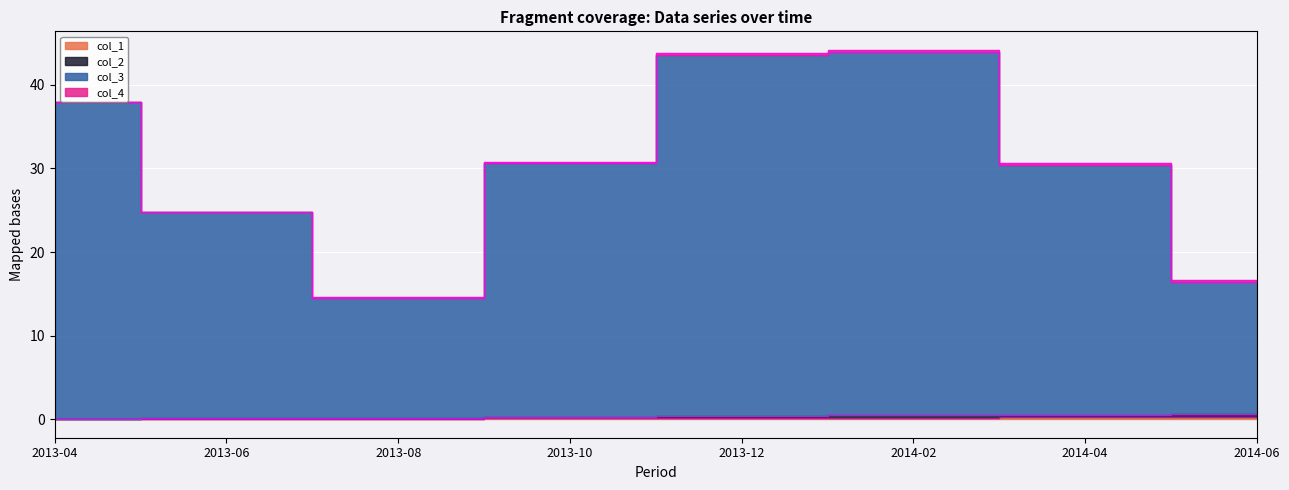

What is the value of the col_3 point at the 7th from the left?

30.4